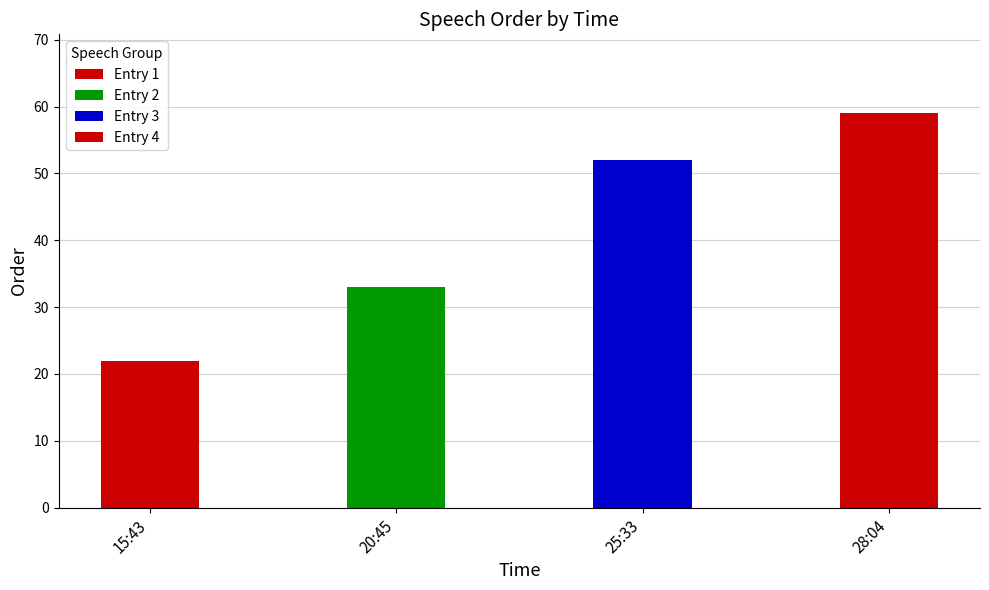

What is the value of the 3rd bar from the left?

52